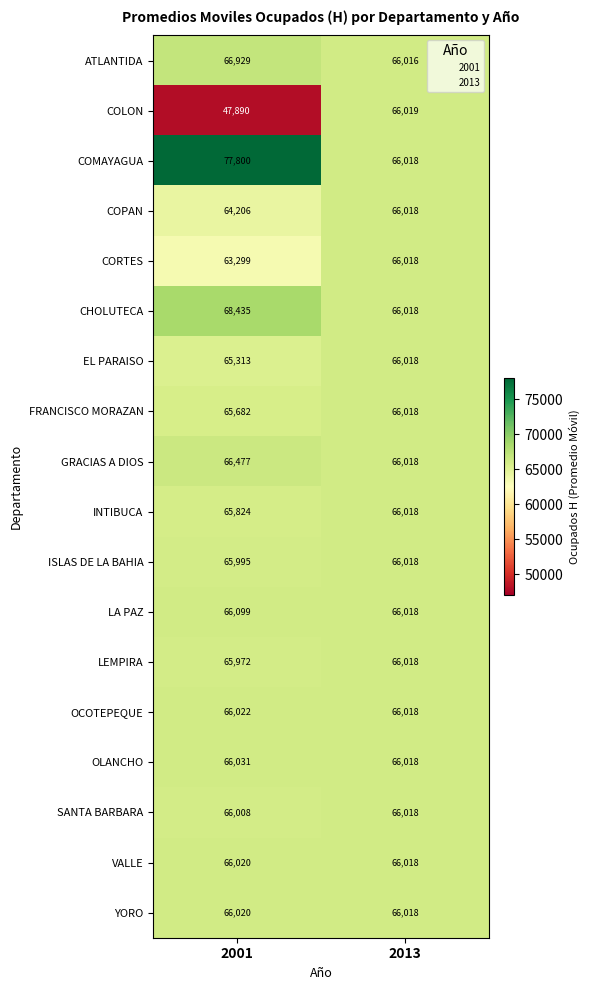

At which label does ISLAS DE LA BAHIA reach its minimum?

2001